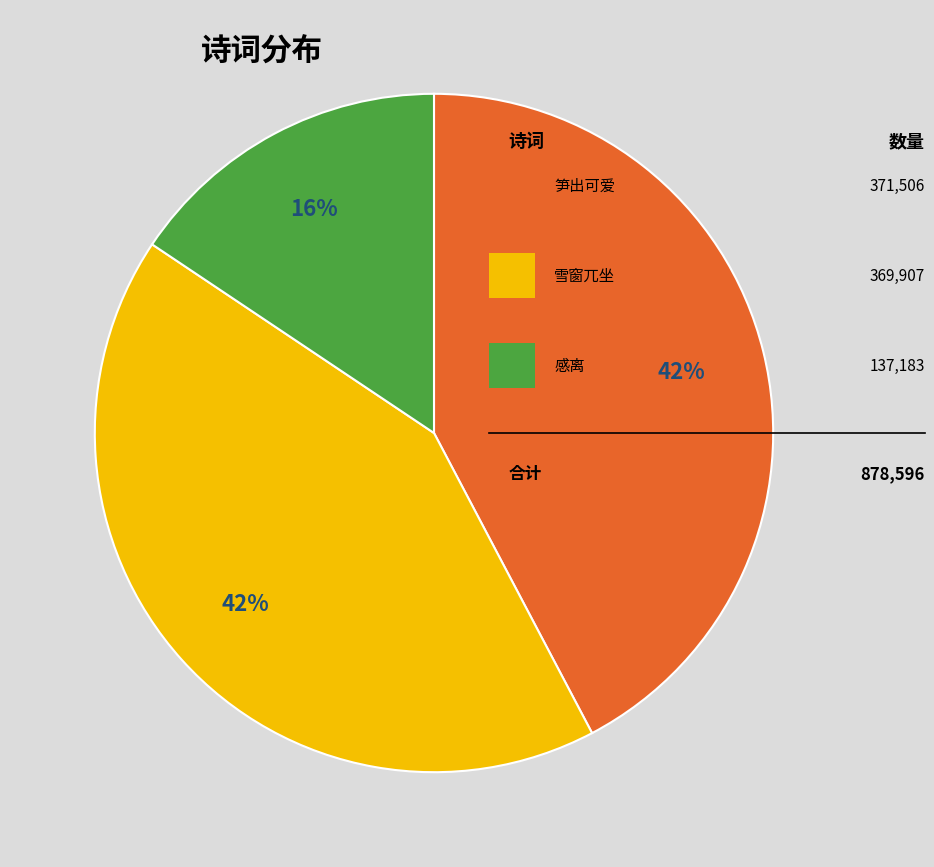

To the nearest percent, what is the average slice percentage?

33%